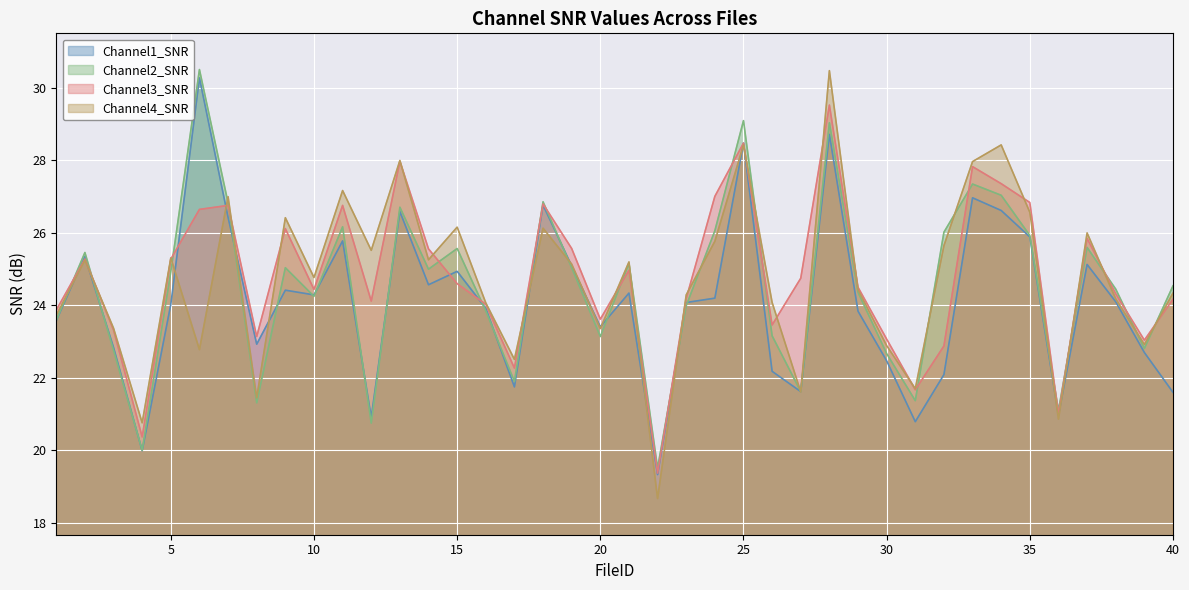

Where is the first local minimum for Channel1_SNR?

4